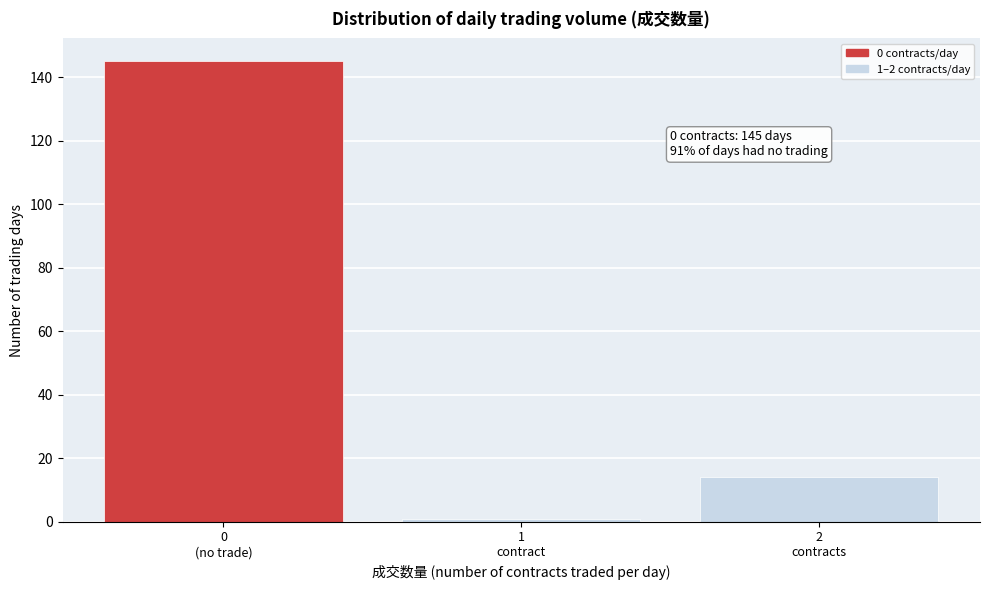

Reading left to right, transcribe all the data shown in this chart.

145	1	14